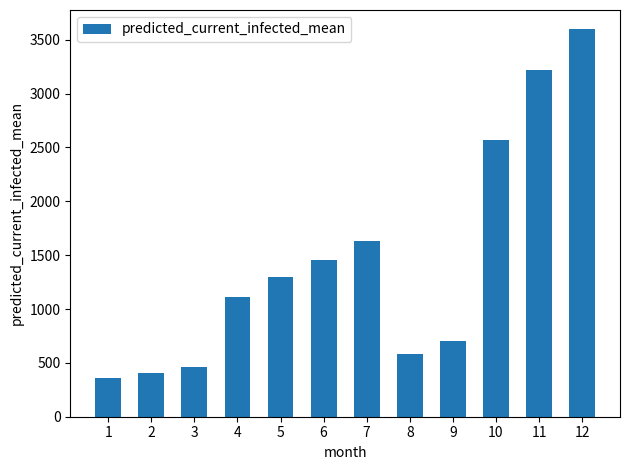

True or false: the data shows 1170 at 9.

False